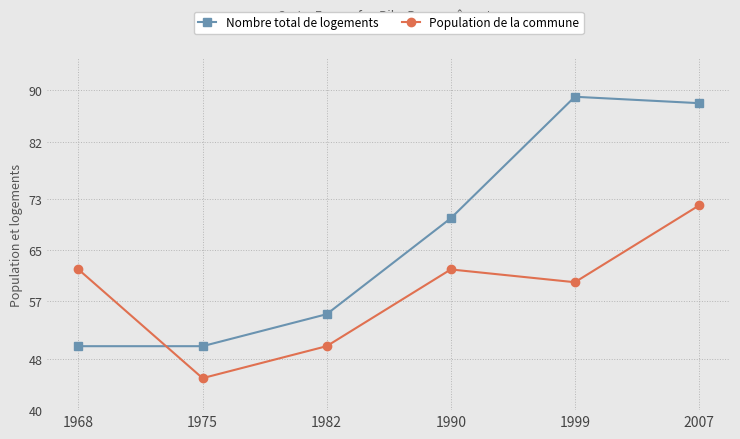

Which series has the largest range (max minus min)?

Nombre total de logements